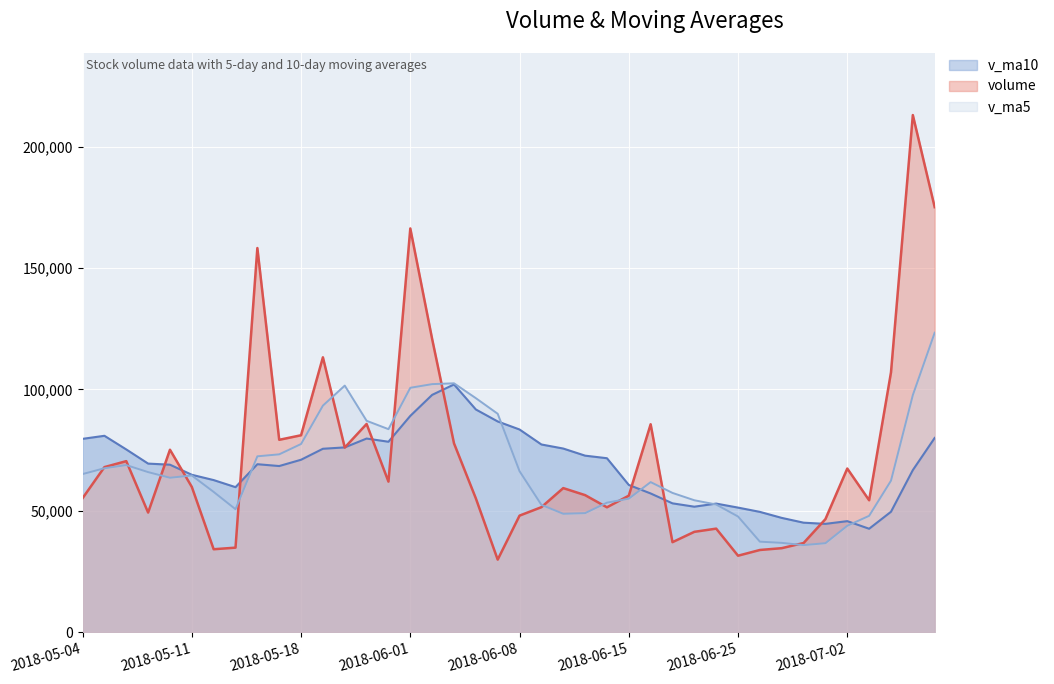

Which category has the highest value in the v_ma10 series?

2018-06-05